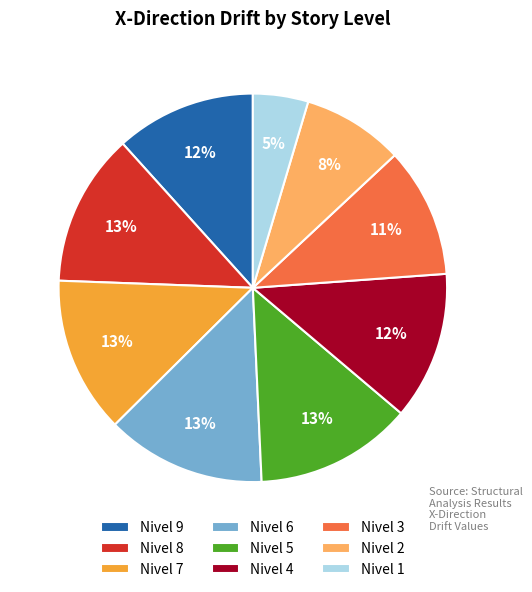

To the nearest percent, what portion does Nivel 9 represent?

12%